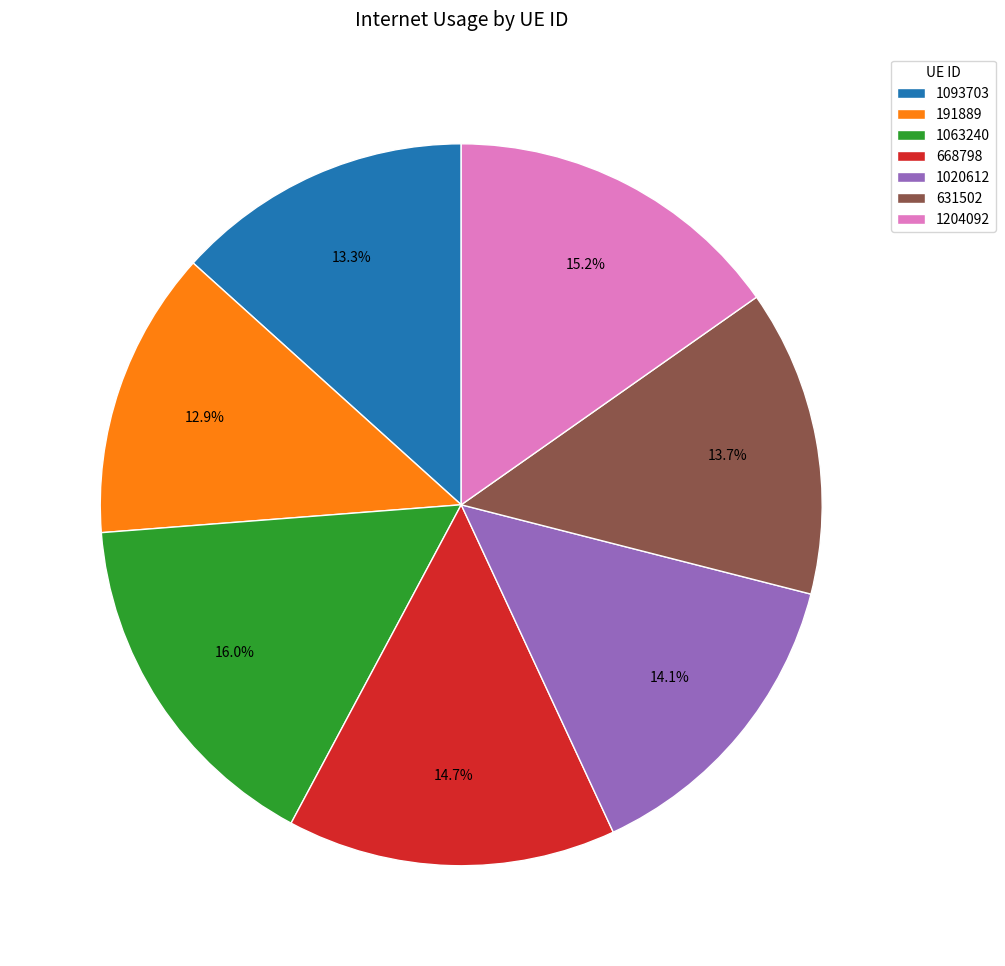

True or false: 1204092 accounts for 5% of the total.

False